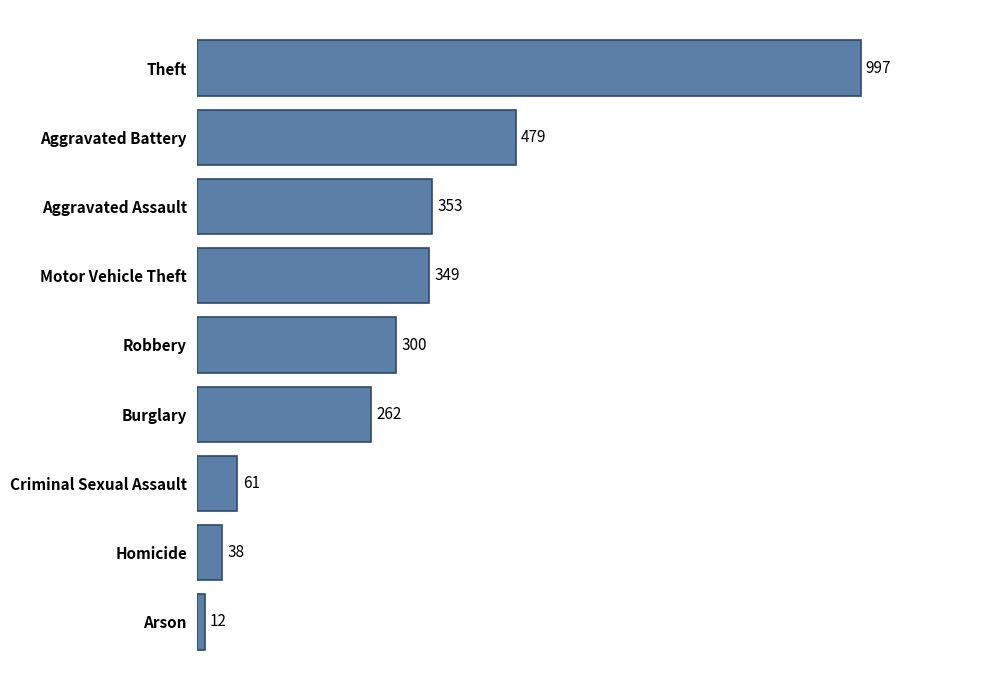

Read the value at Homicide.

38